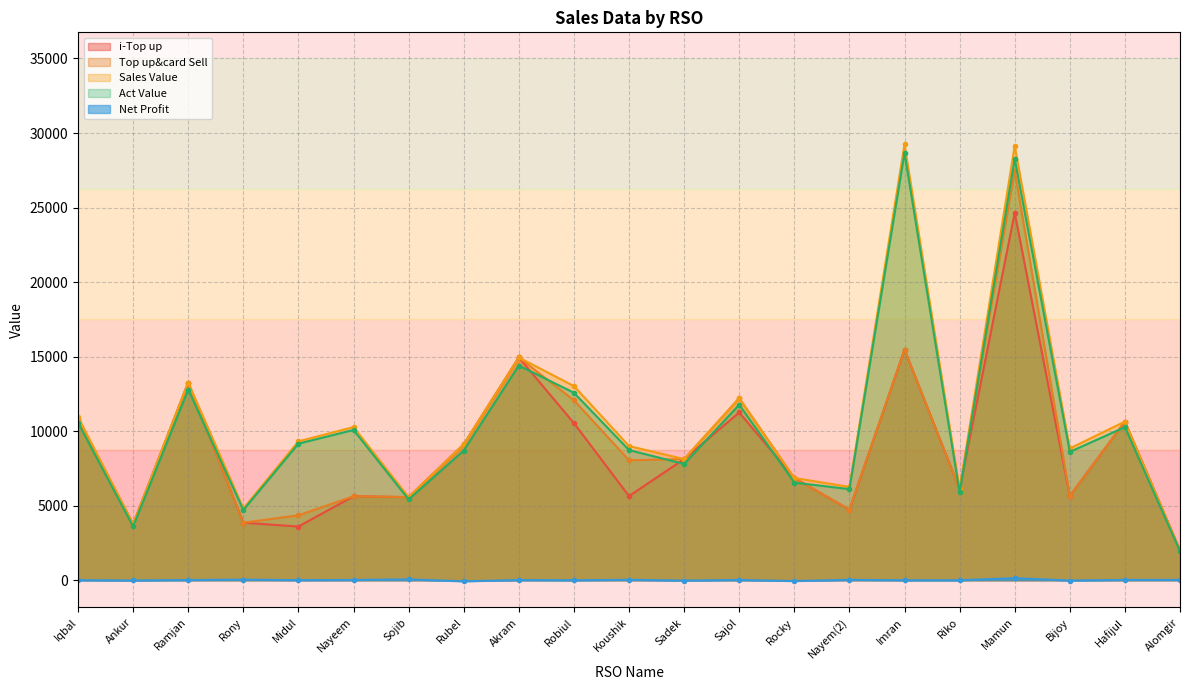

What position from the right is Robiul?

12